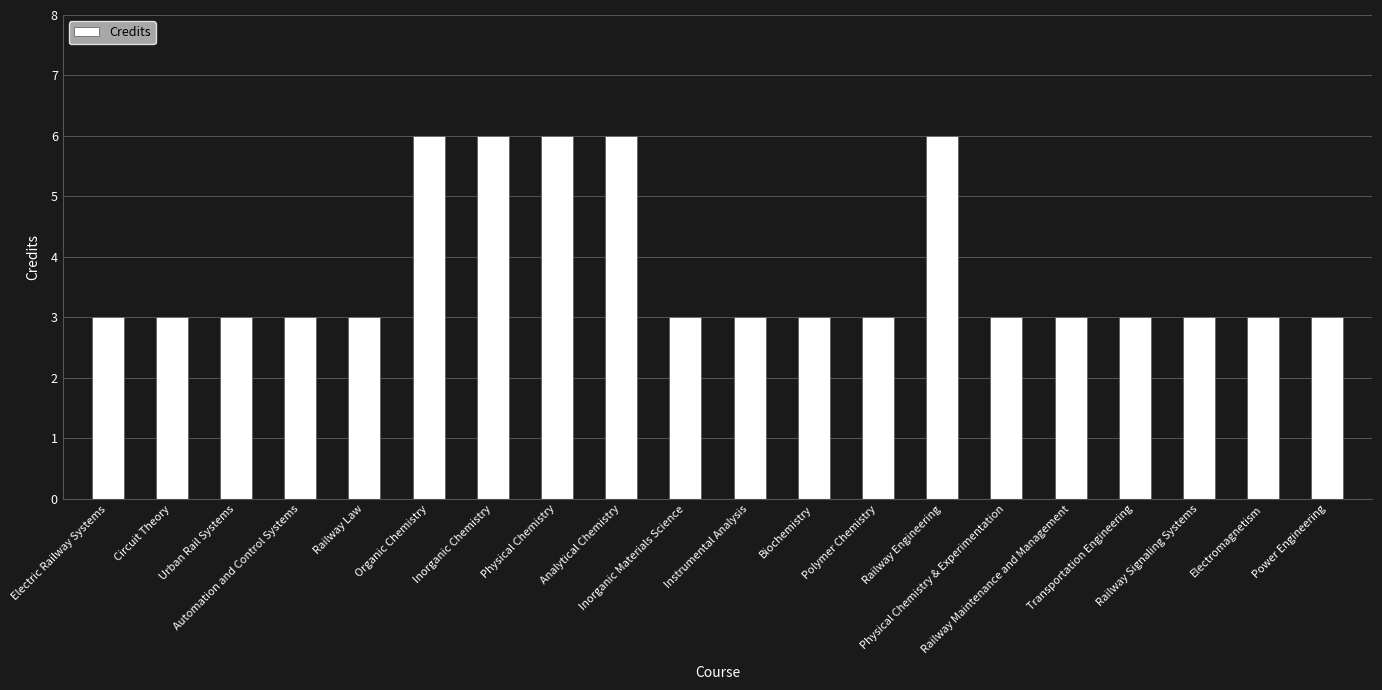

What is the average value?

4